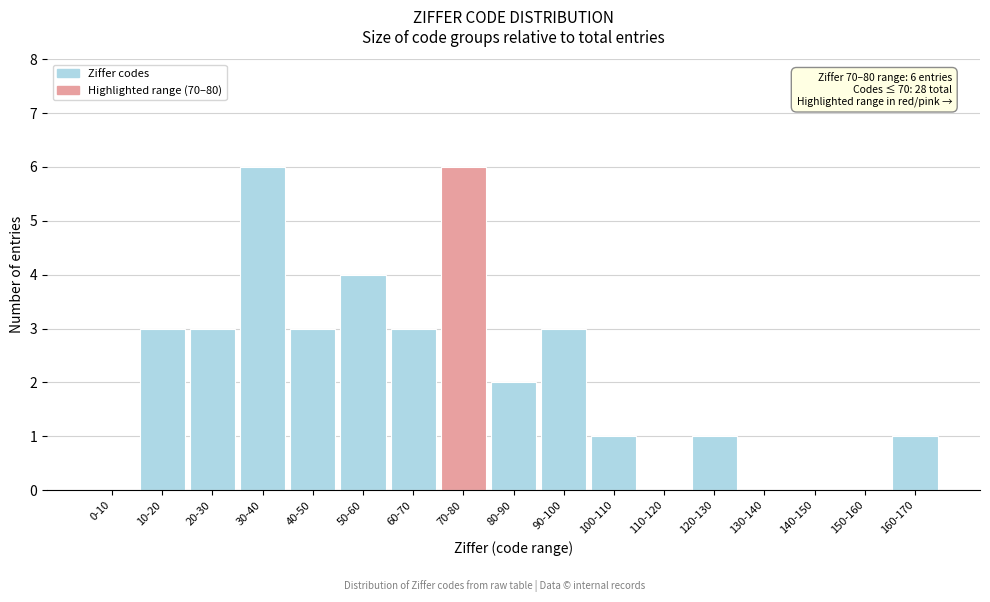

Reading left to right, what are all the values shown in this chart?

0-10=0	10-20=3	20-30=3	30-40=6	40-50=3	50-60=4	60-70=3	70-80=6	80-90=2	90-100=3	100-110=1	110-120=0	120-130=1	130-140=0	140-150=0	150-160=0	160-170=1